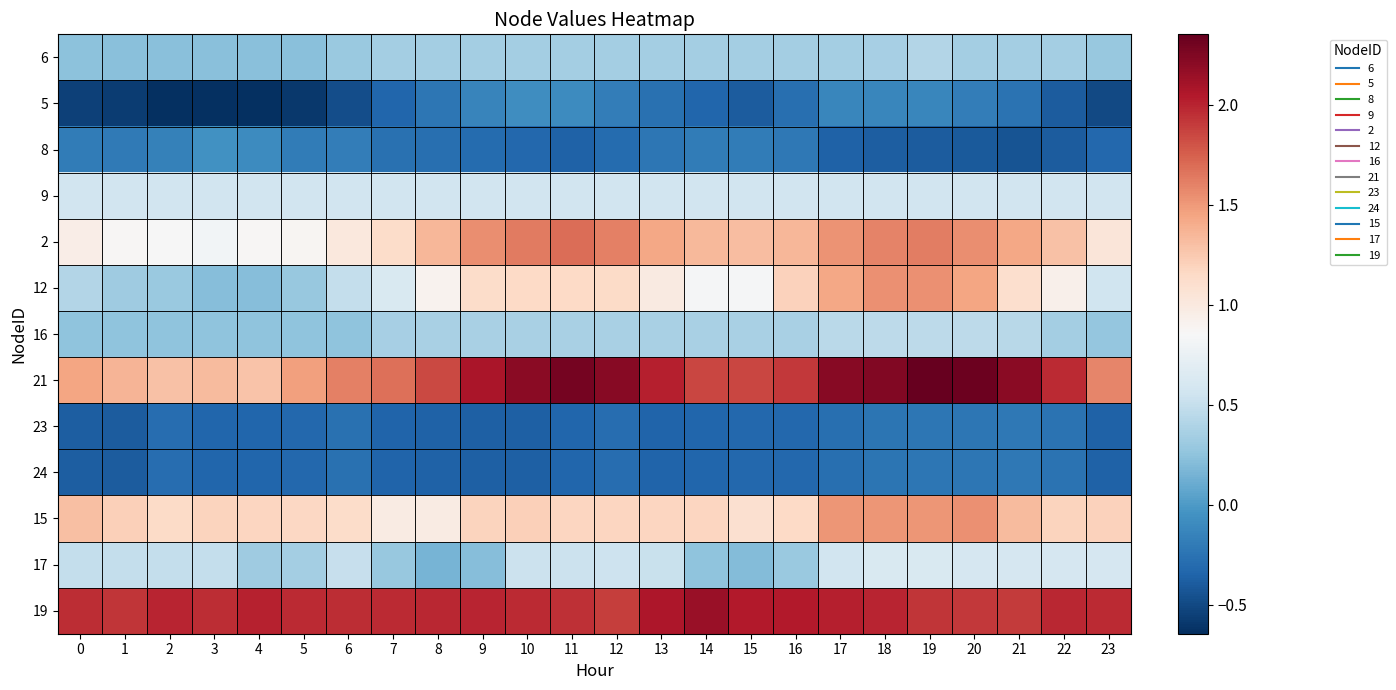

What is the total value across all series at 8?

7.3